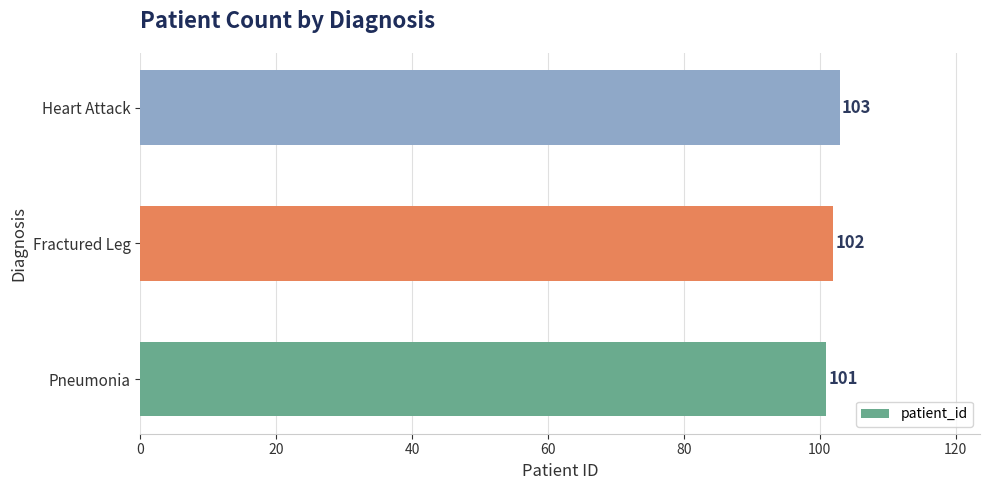

What is the average value?

102